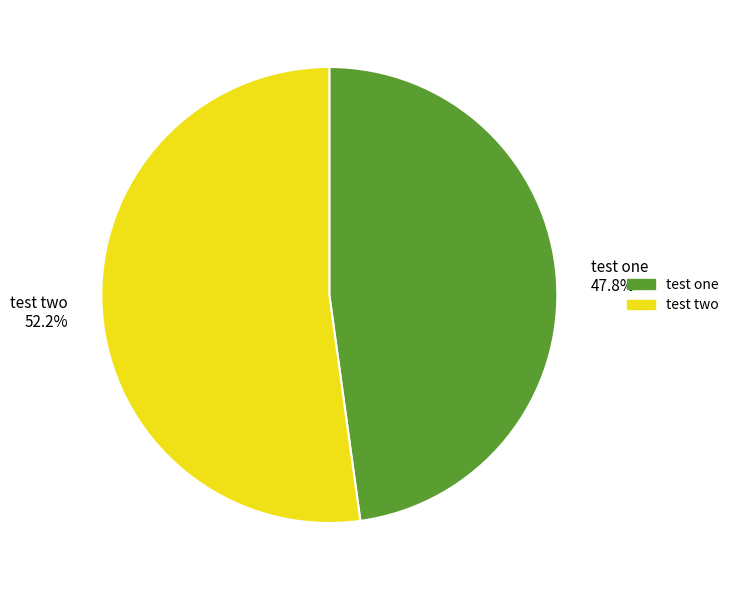

Approximately how many times larger is the value at test one compared to test two?

0.9